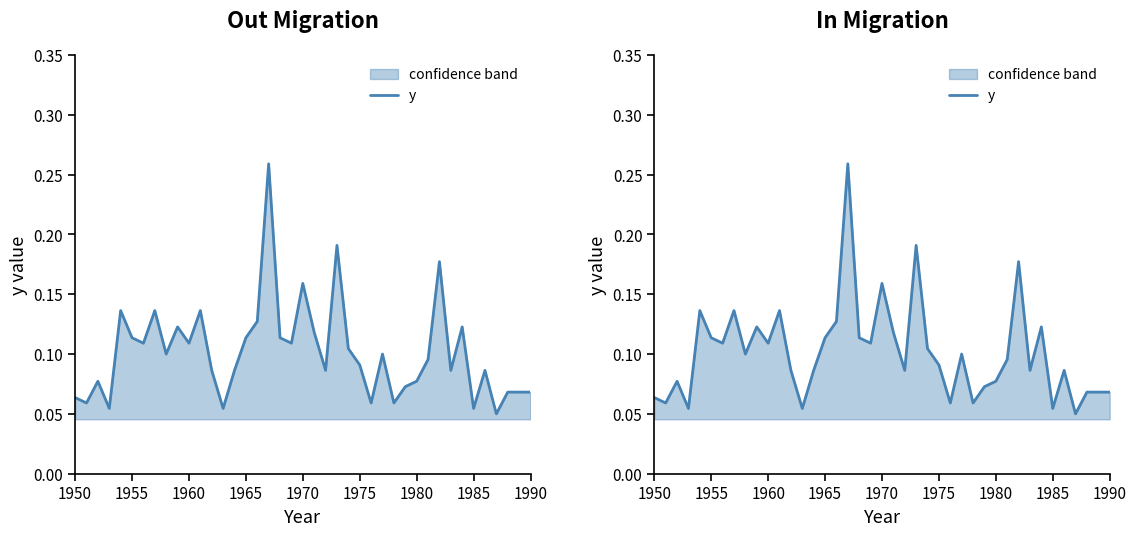

True or false: the data shows 0.1 at 16.

False